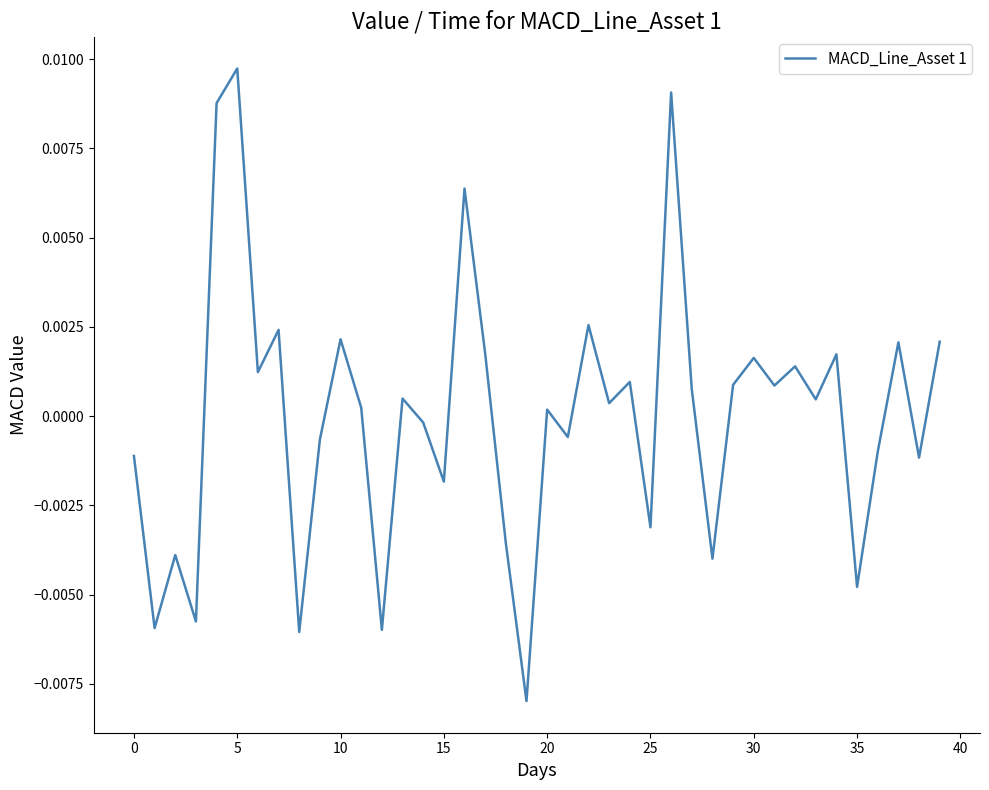

How many interior local peaks (higher than both neighbors) does the data have?

14